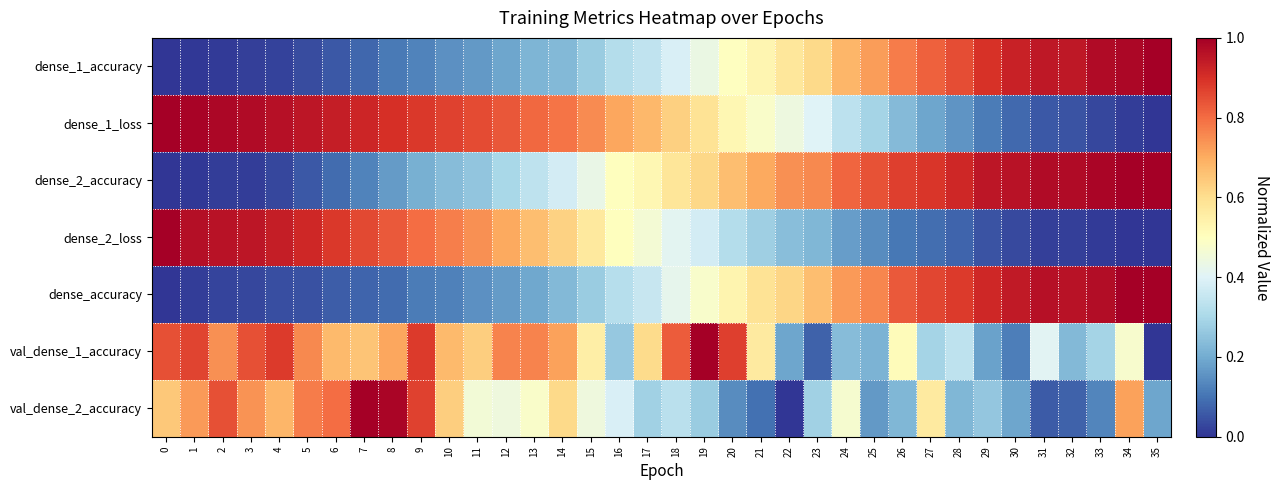

At how many categories does at least one series exceed 0?

36